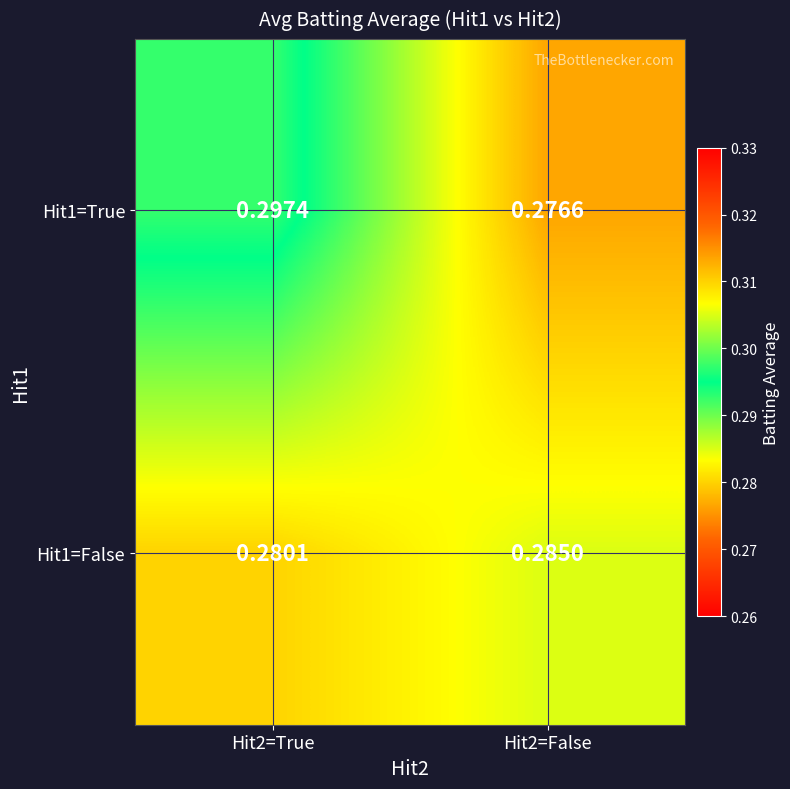

At which category is the sum across all series the highest?

Hit2=True